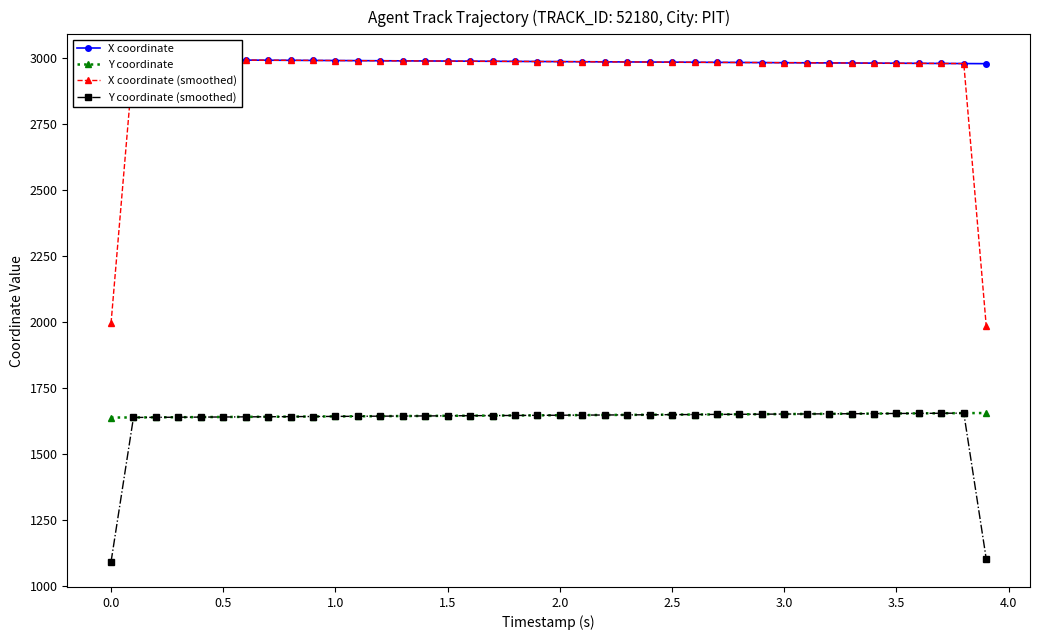

Is this an area chart (filled region under the line)?

No